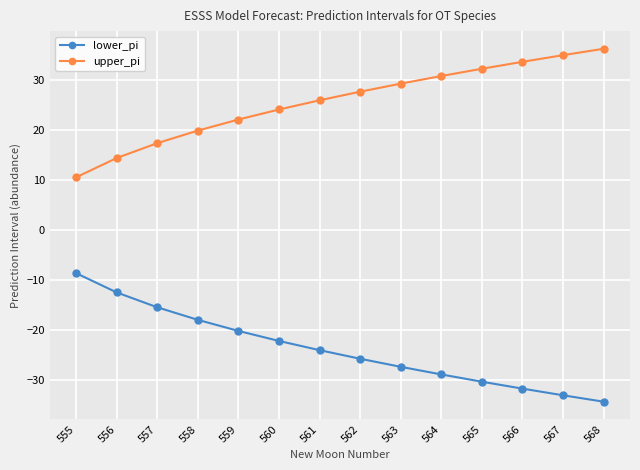

Where does the lower_pi series first go above -23?

555